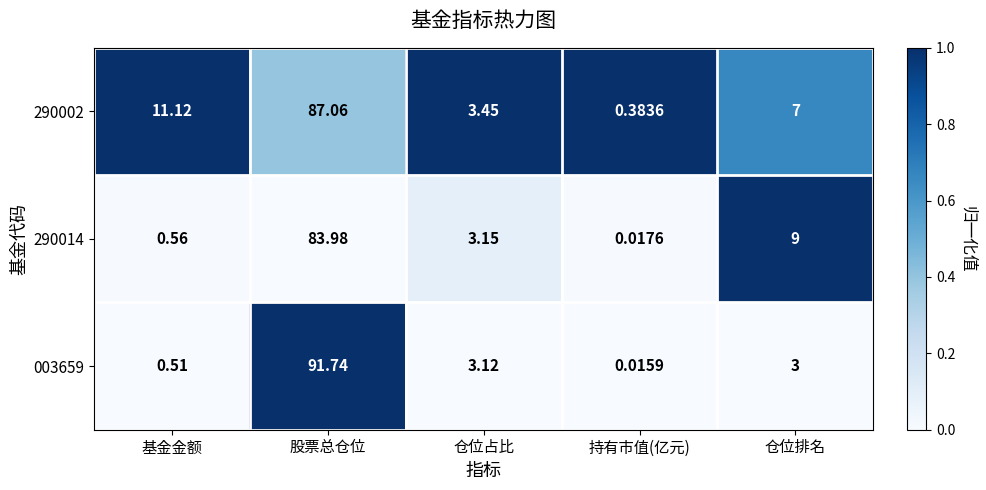

Which category has the highest value in the 003659 series?

股票总仓位